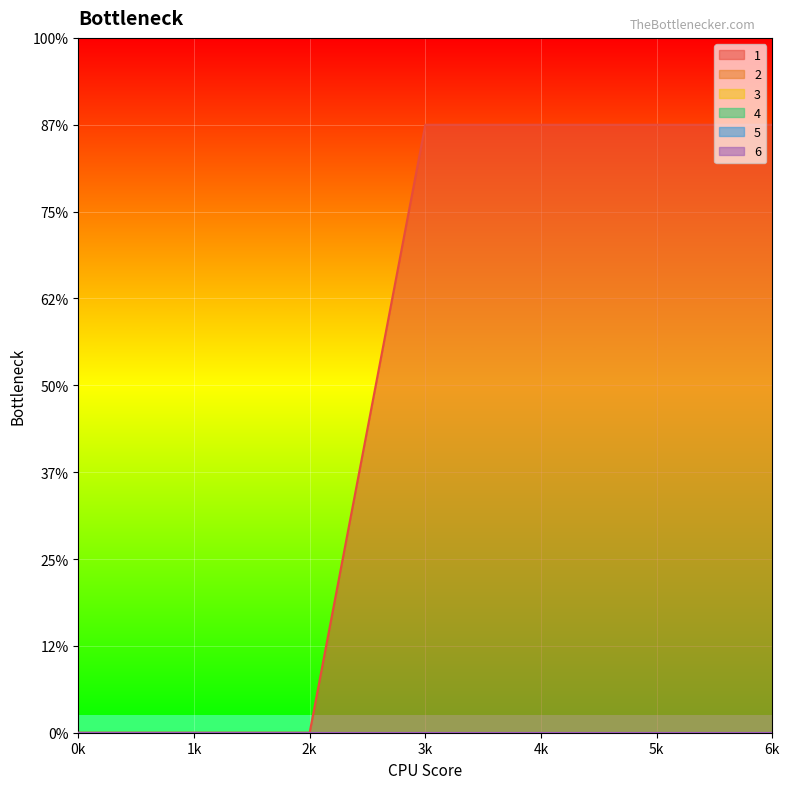

Which series has the largest range (max minus min)?

1